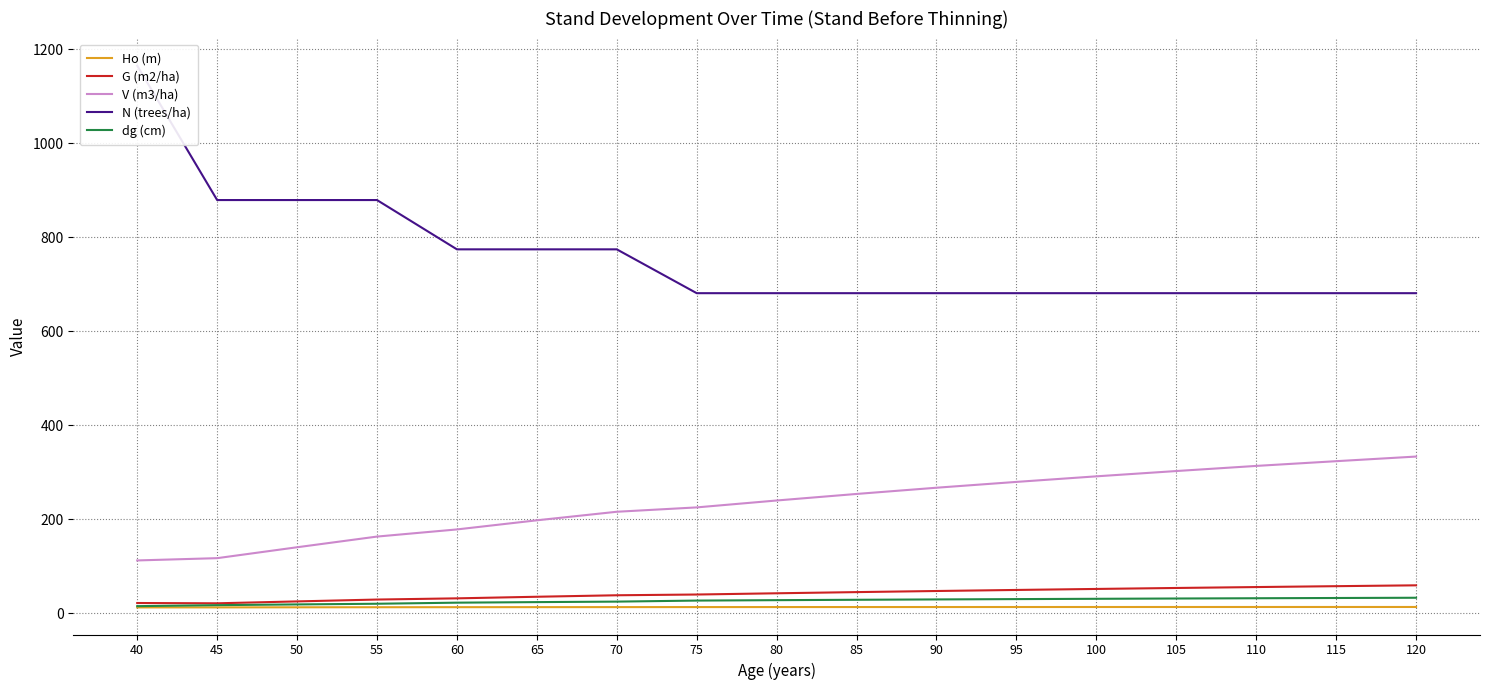

What is the difference between the maximum and minimum values in the V (m3/ha) series?

220.9